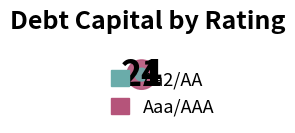

The Aa2/AA slice represents 10% of the pie. True or false?

True